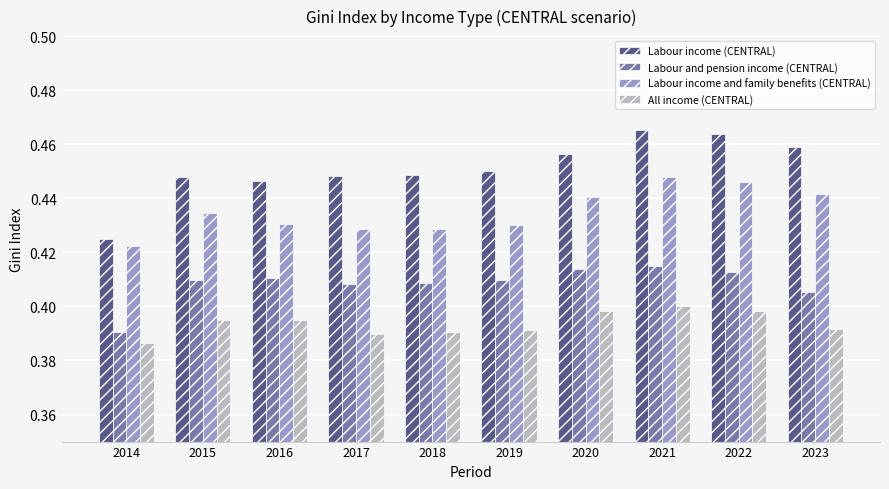

Which category has the lowest value across all series?

2014